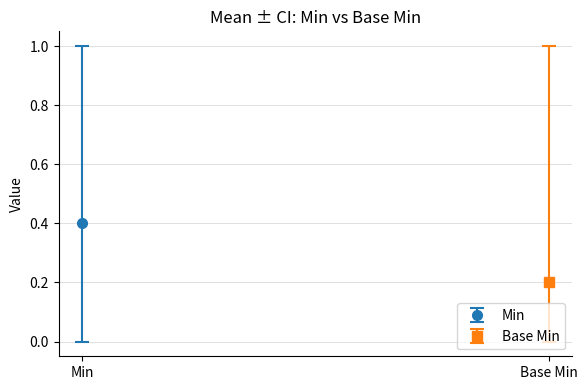

Is the value of Base Min at Extension greater than the value of Min at Extension.value[x]?

No